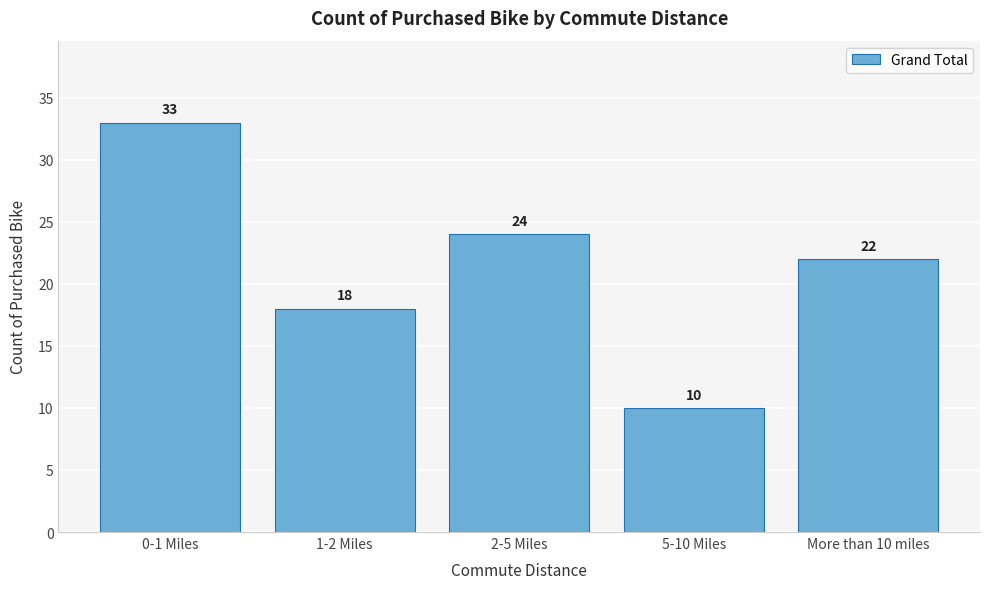

Reading left to right, what are all the values shown in this chart?

33	18	24	10	22